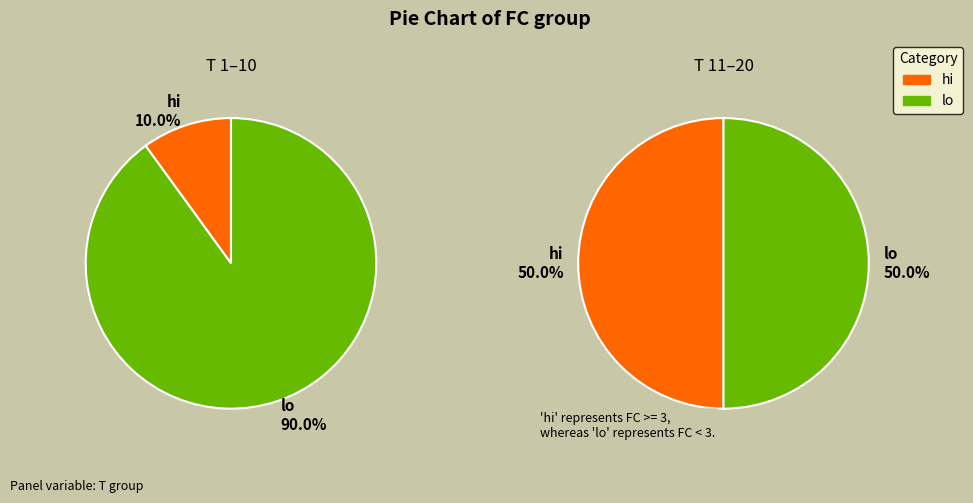

Is 5 the majority of the pie?

No